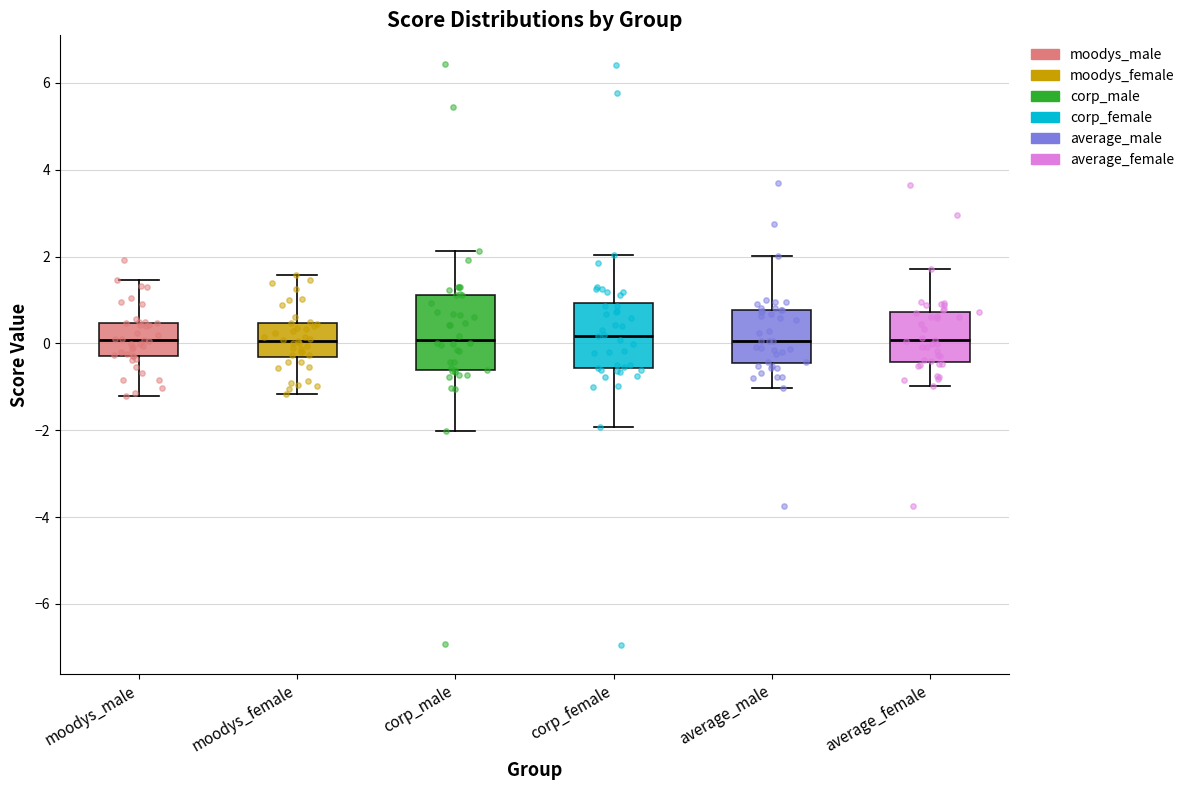

Where is the lower edge of the box for average_male on the y-axis? The values are not printed on the chart, so give them approximately, as read against the axis.

-0.4